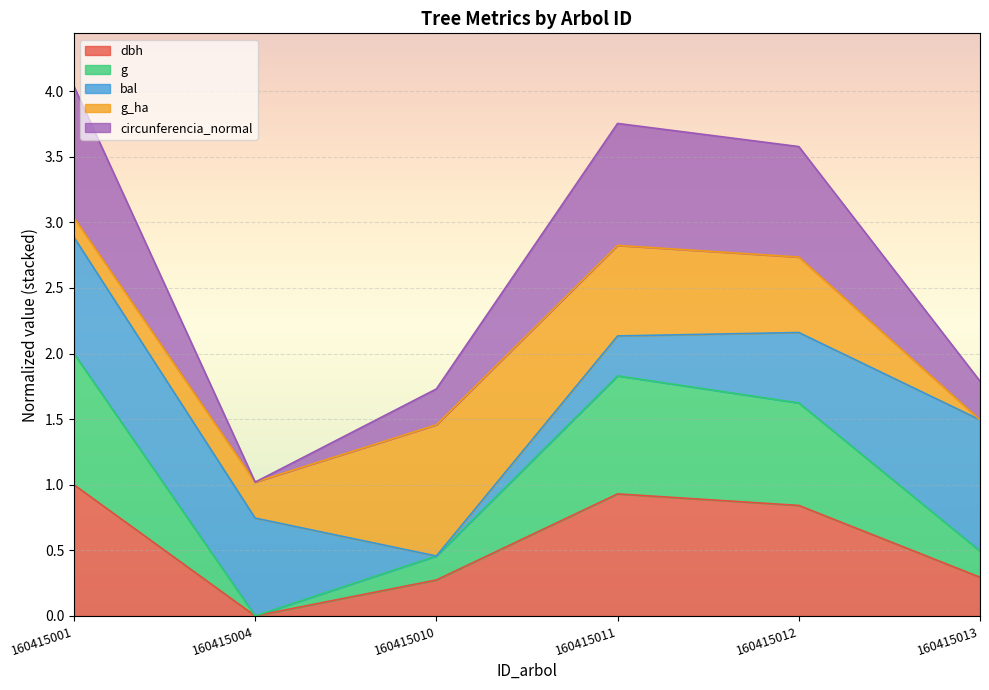

At which category is the sum across all series the highest?

160415001